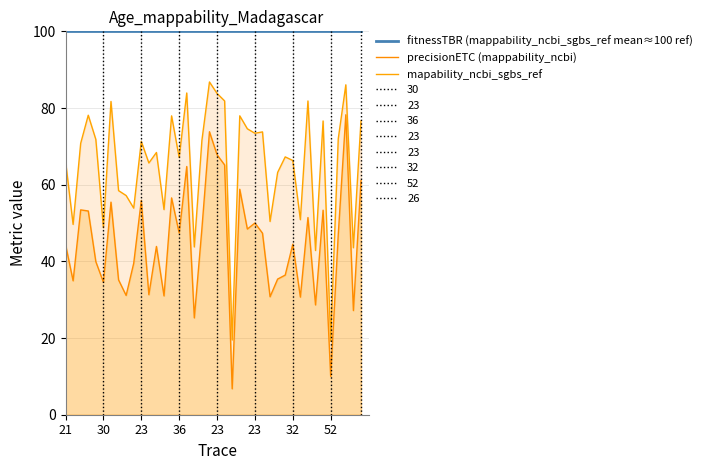

True or false: precisionETC (mappability_ncbi) and mapability_ncbi_sgbs_ref cross at least once.

False